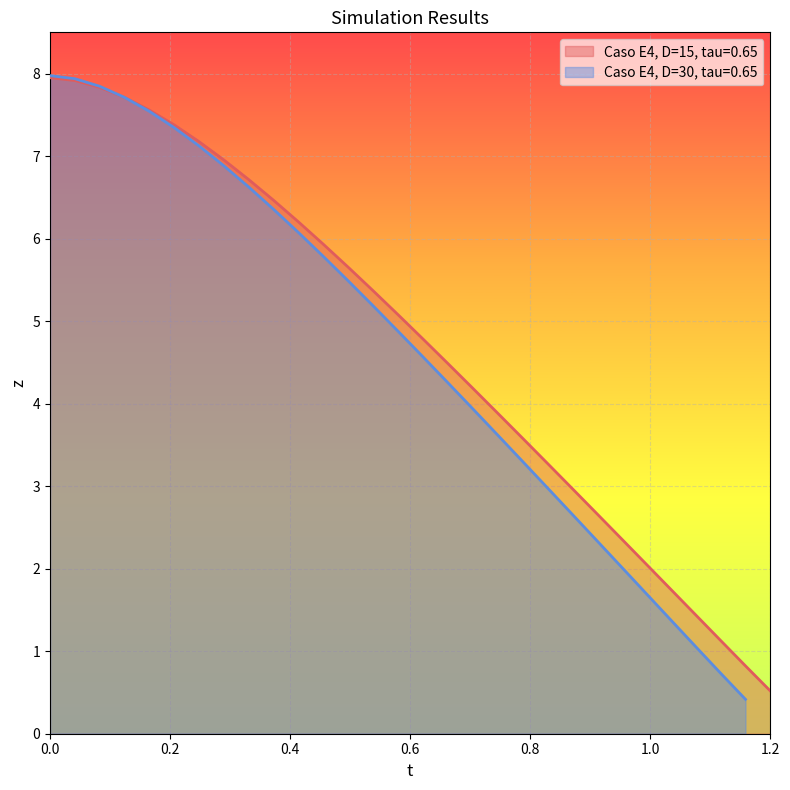

Which category has the lowest value in the Caso E4, D=15, tau=0.65 series?

1.2